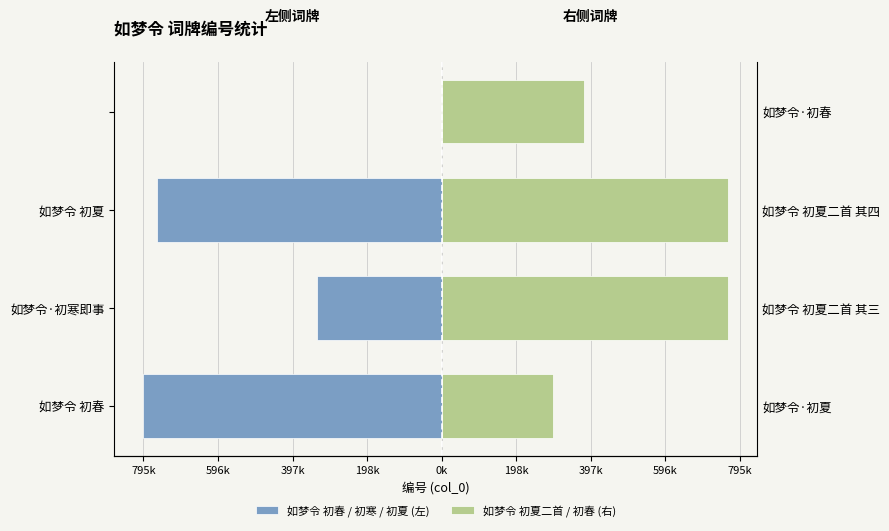

What is the approximate value of 如梦令 初春 / 初寒 / 初夏 (左) at 如梦令 初春?

-795658